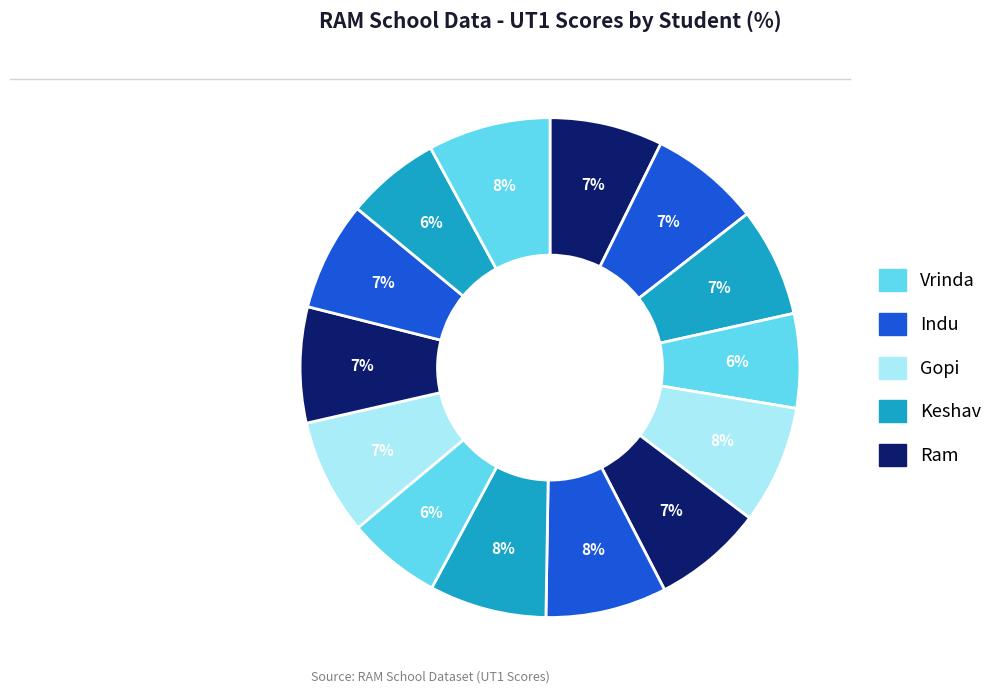

Which category has the biggest portion of the pie?

Vrinda